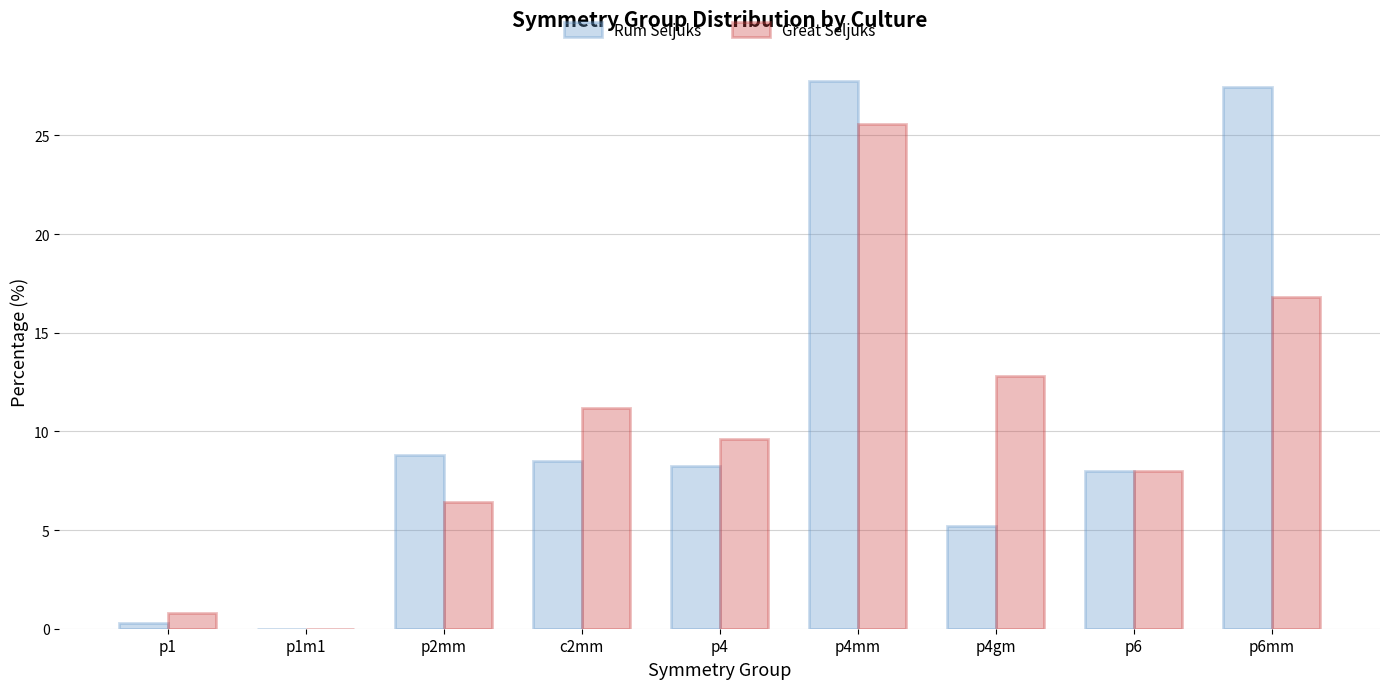

Are the bars horizontal?

No